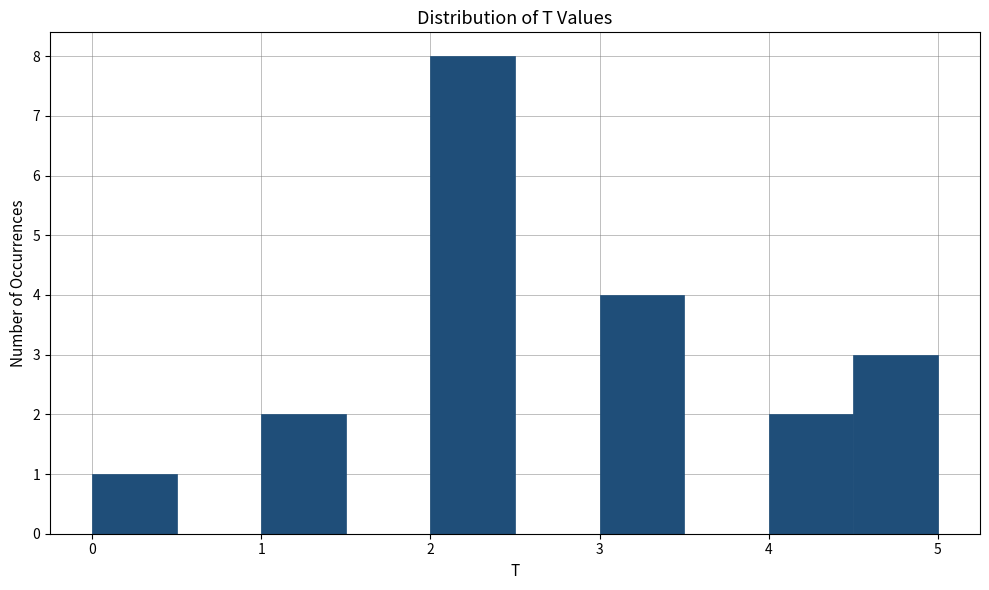

How tall is the bar that spans 1.0 to 1.5 on the x-axis? The values are not printed on the chart, so give them approximately, as read against the axis.

2